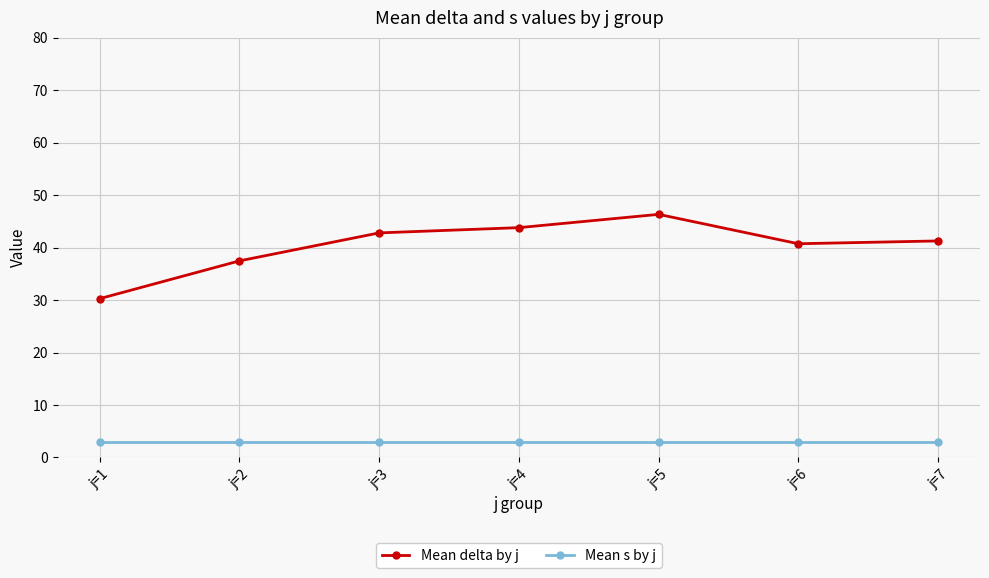

Rank the series by their maximum value, from highest to lowest.

Mean delta by j, Mean s by j